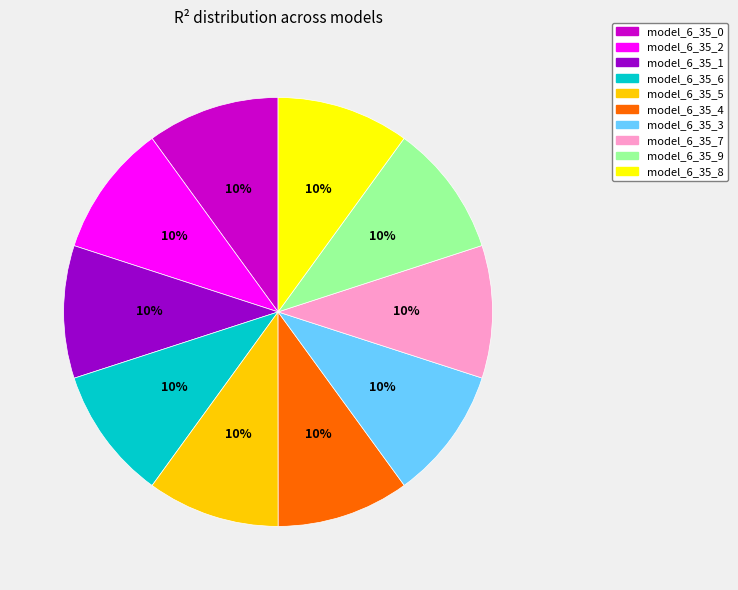

What percentage is the model_6_35_3 slice, to the nearest percent?

10%